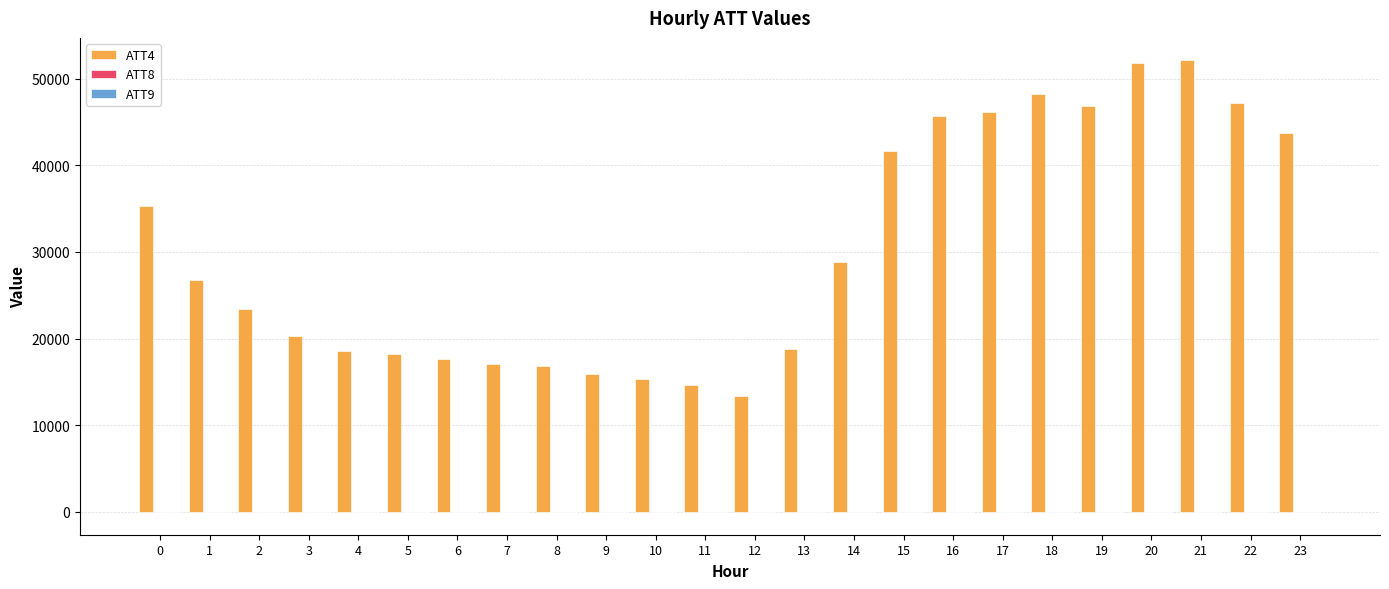

The value of ATT4 at 12 is 13400.0. True or false?

True